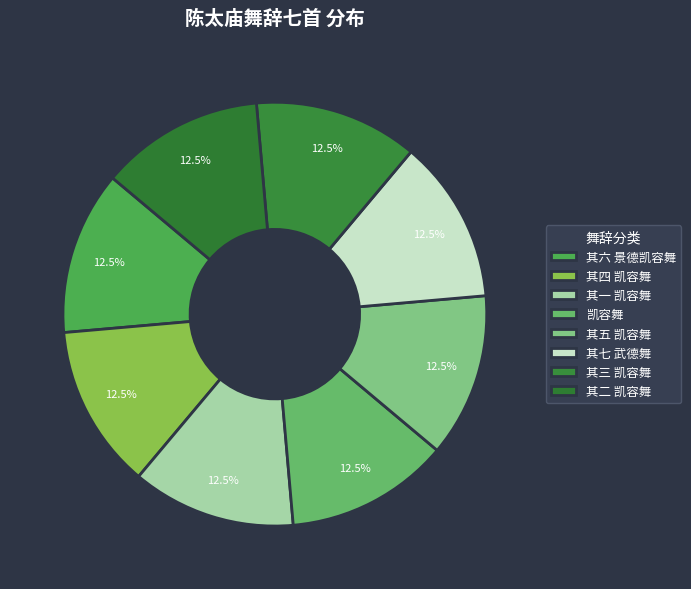

Rank the categories by value from highest to lowest.

陈太庙舞辞七首 凯容舞, 陈太庙舞辞七首 其七 武德舞, 陈太庙舞辞七首 其六 景德凯容舞, 陈太庙舞辞七首 其五 凯容舞, 陈太庙舞辞七首 其四 凯容舞, 陈太庙舞辞七首 其三 凯容舞, 陈太庙舞辞七首 其二 凯容舞, 陈太庙舞辞七首 其一 凯容舞